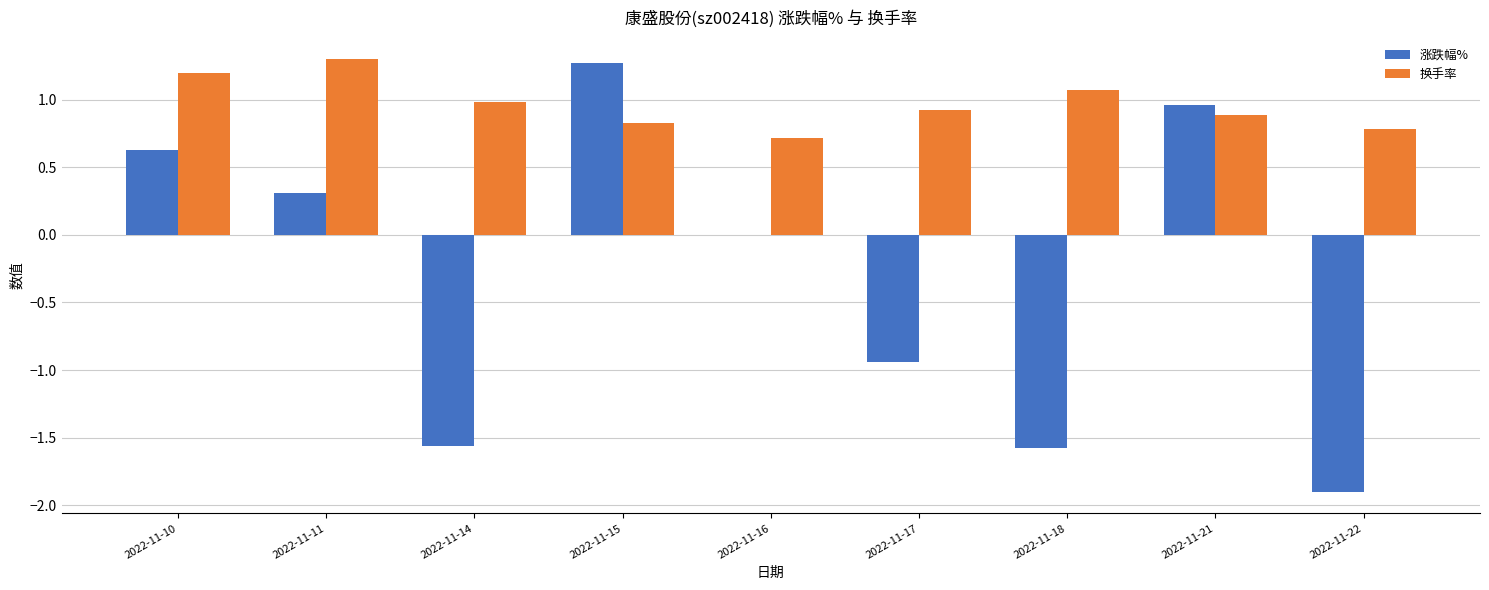

At which category is the sum across all series the highest?

2022-11-15